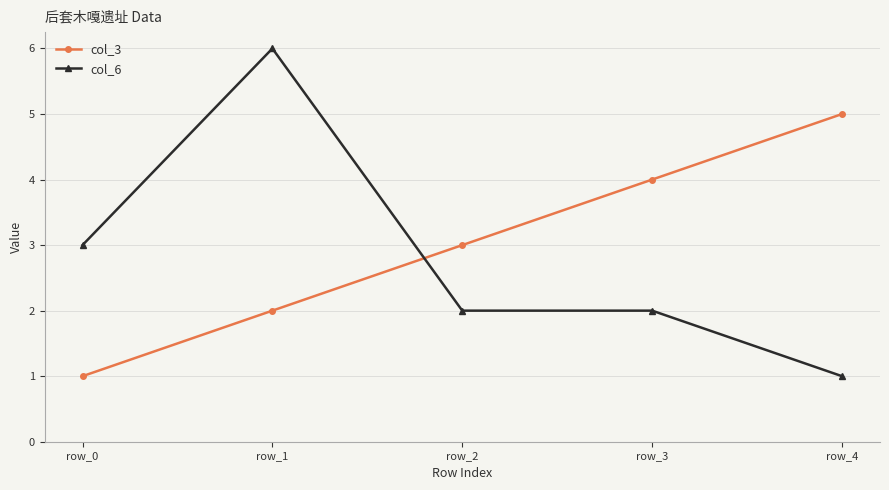

What are all the series names shown in the legend?

col_3, col_6